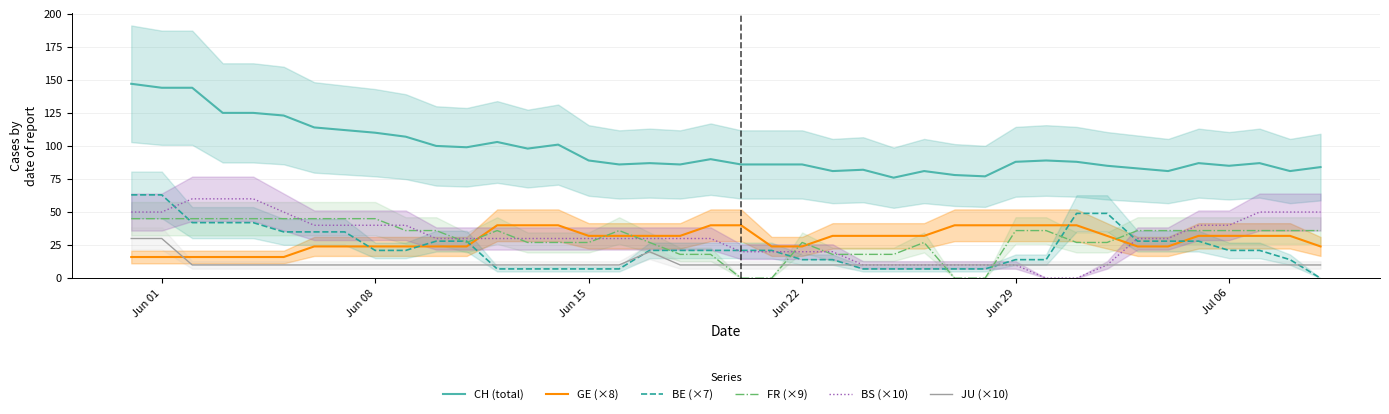

In JU (×10), how many points are higher than both neighbors (excluding endpoints)?

1